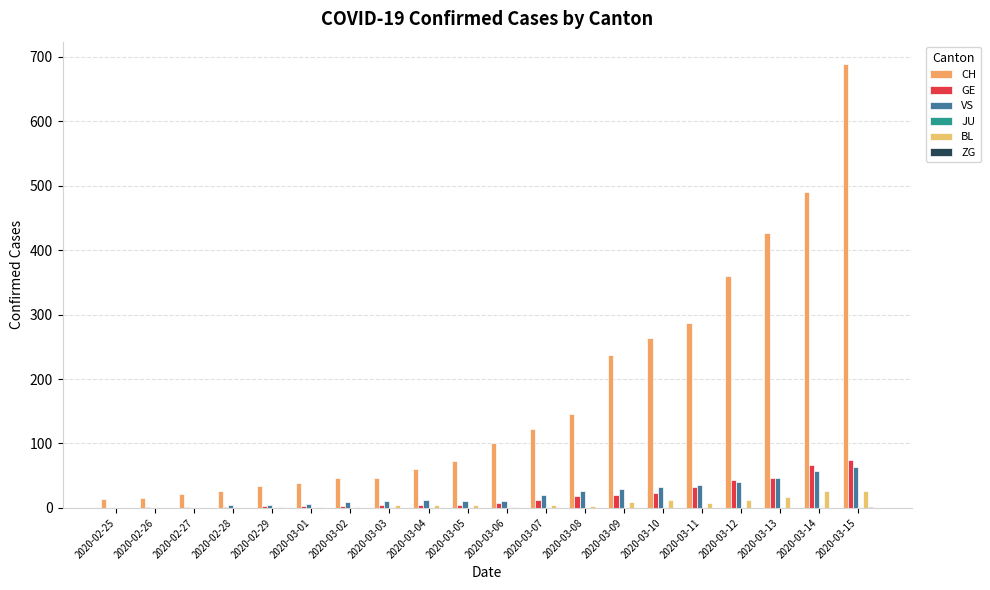

Are the bars horizontal?

No